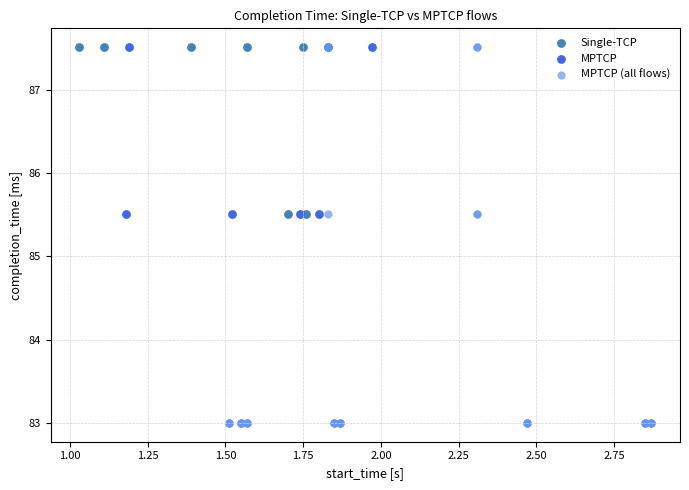

Which series has the widest spread of Y values?

MPTCP (all flows)